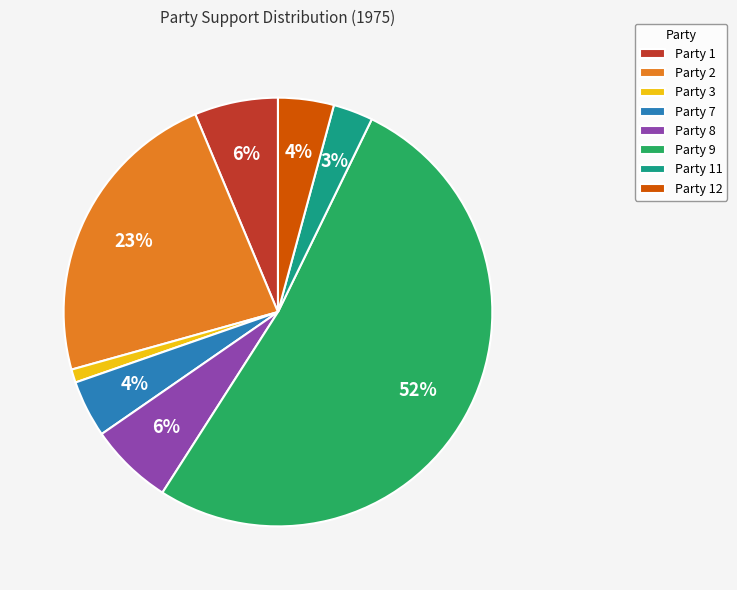

To the nearest percent, what percentage of the pie is Party 3?

1%